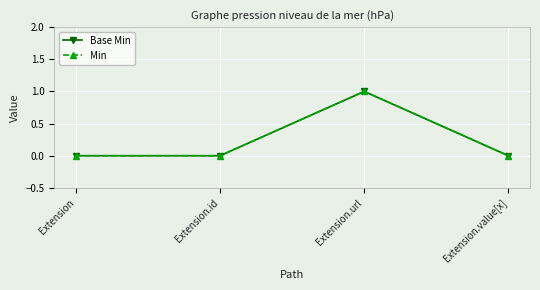

Is this an area chart (filled region under the line)?

No